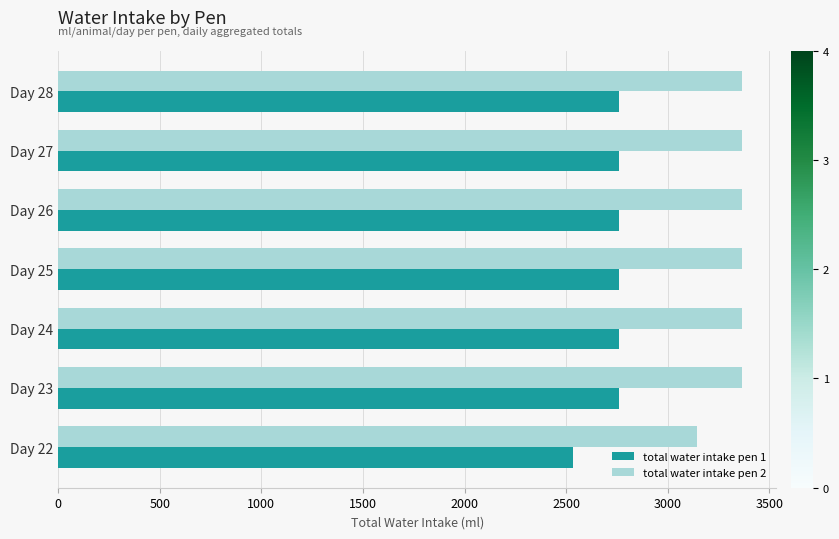

What is the spread (max minus min) of values at Day 27?

603